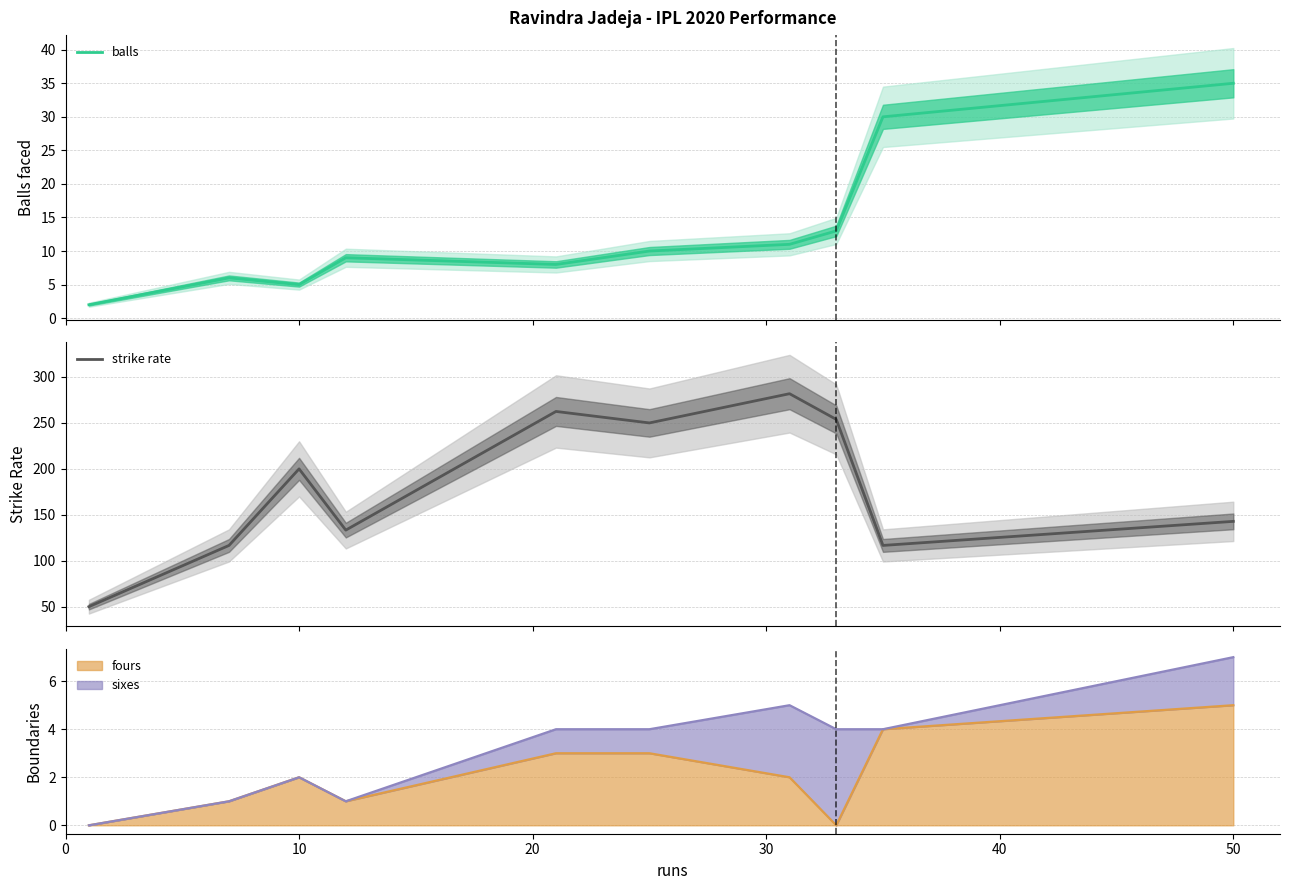

True or false: strike rate and balls cross at least once.

False